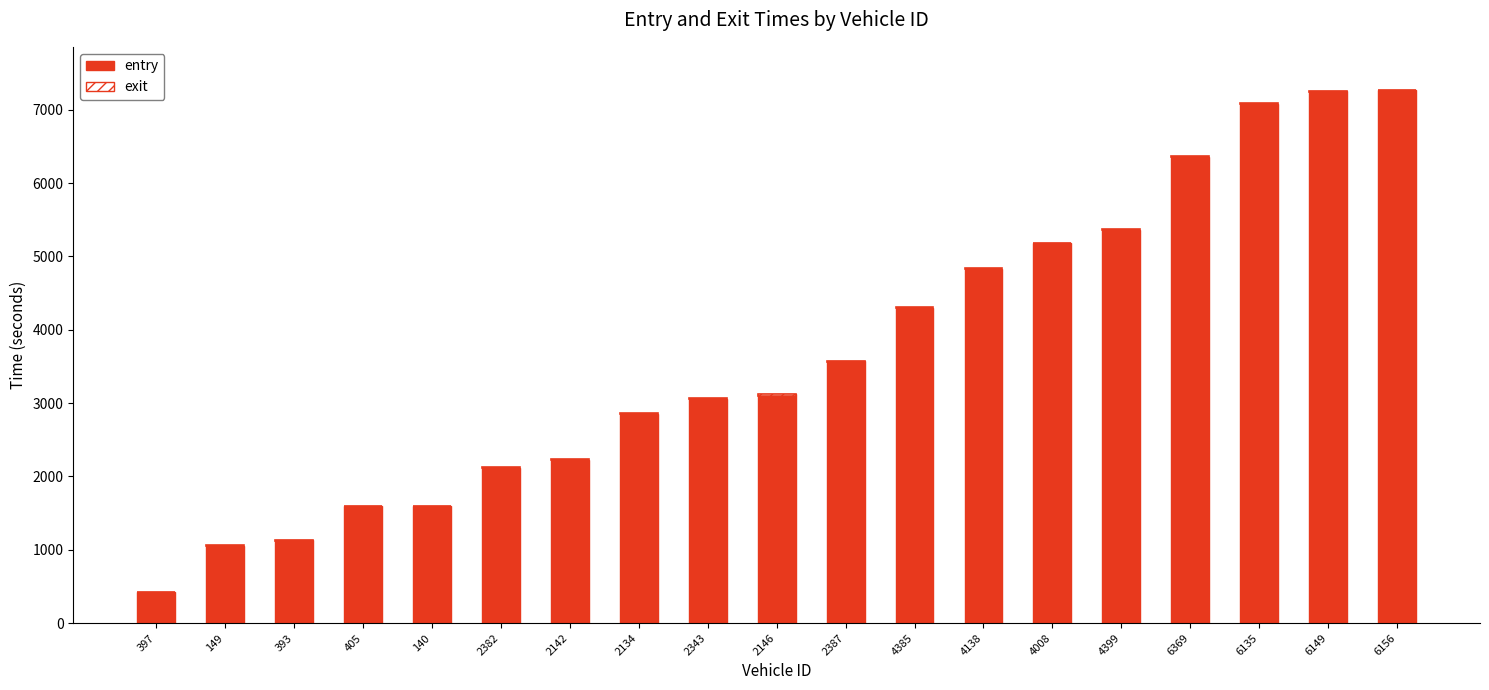

How many groups of bars are there?

19